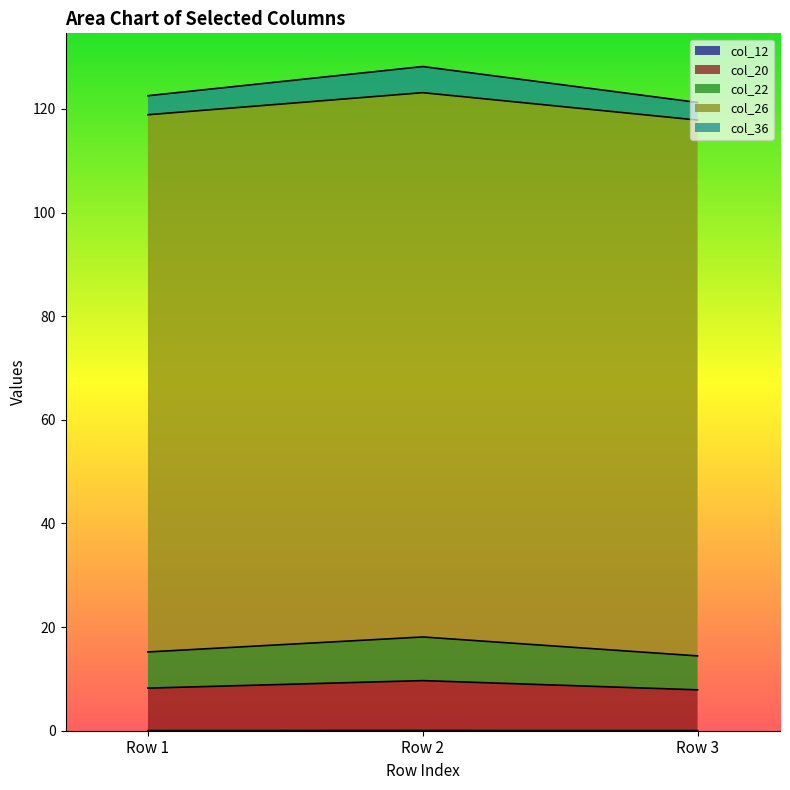

Does the chart display data point markers on the line(s)?

No